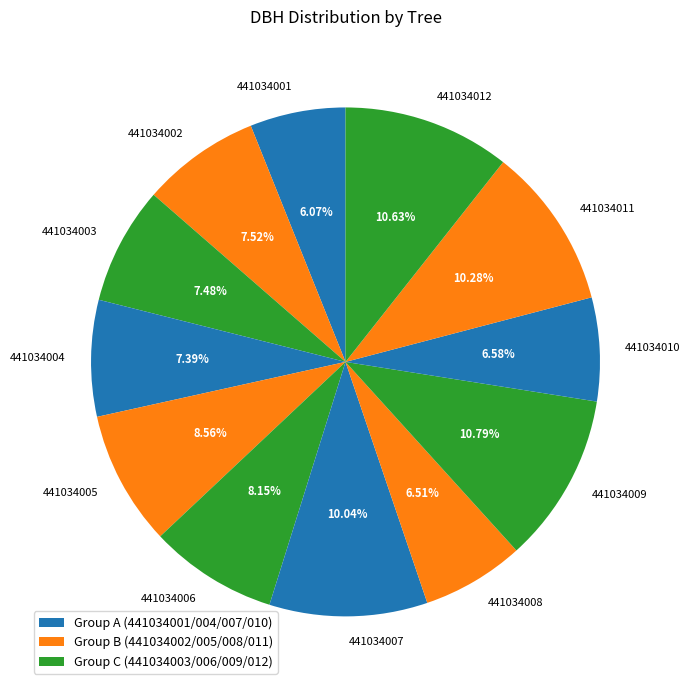

The 441034011 slice represents 10% of the pie. True or false?

True